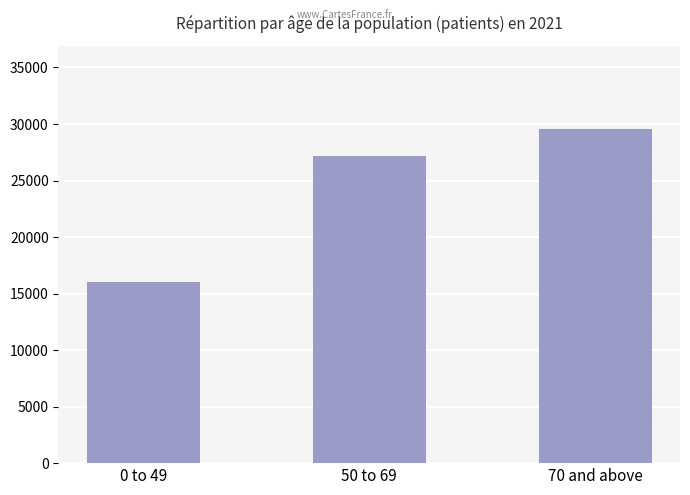

True or false: the data shows 35373 at 50 to 69.

False